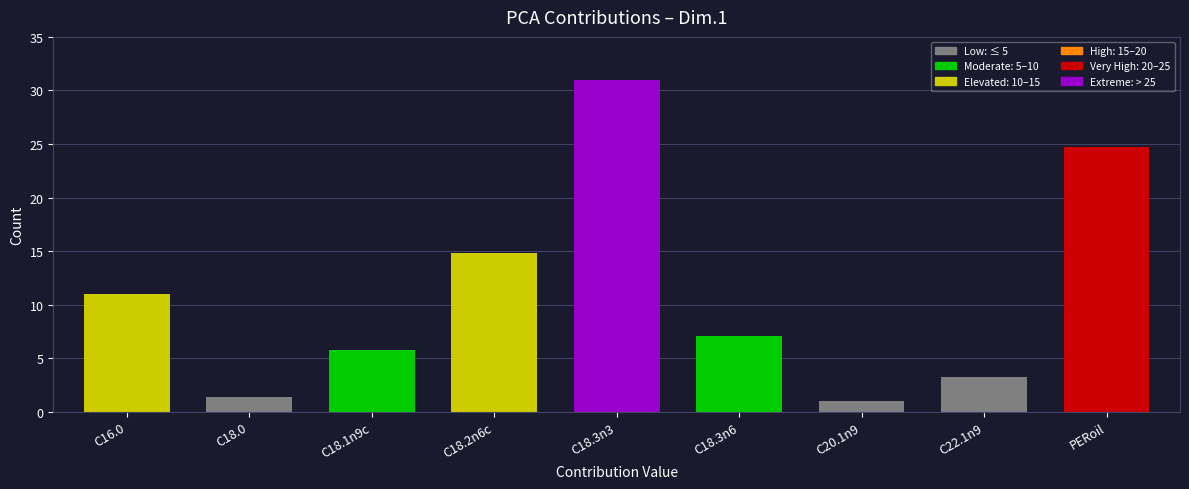

Reading left to right, transcribe all the data shown in this chart.

C16.0=11.0	C18.0=1.3	C18.1n9c=5.8	C18.2n6c=14.9	C18.3n3=31.0	C18.3n6=7.1	C20.1n9=1.0	C22.1n9=3.2	PERoil=24.7